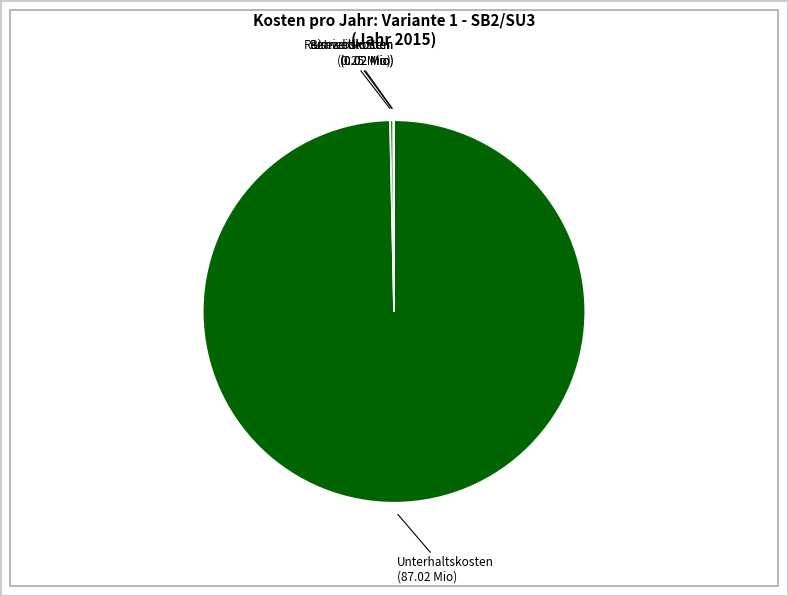

Which category has the biggest portion of the pie?

Unterhaltskosten